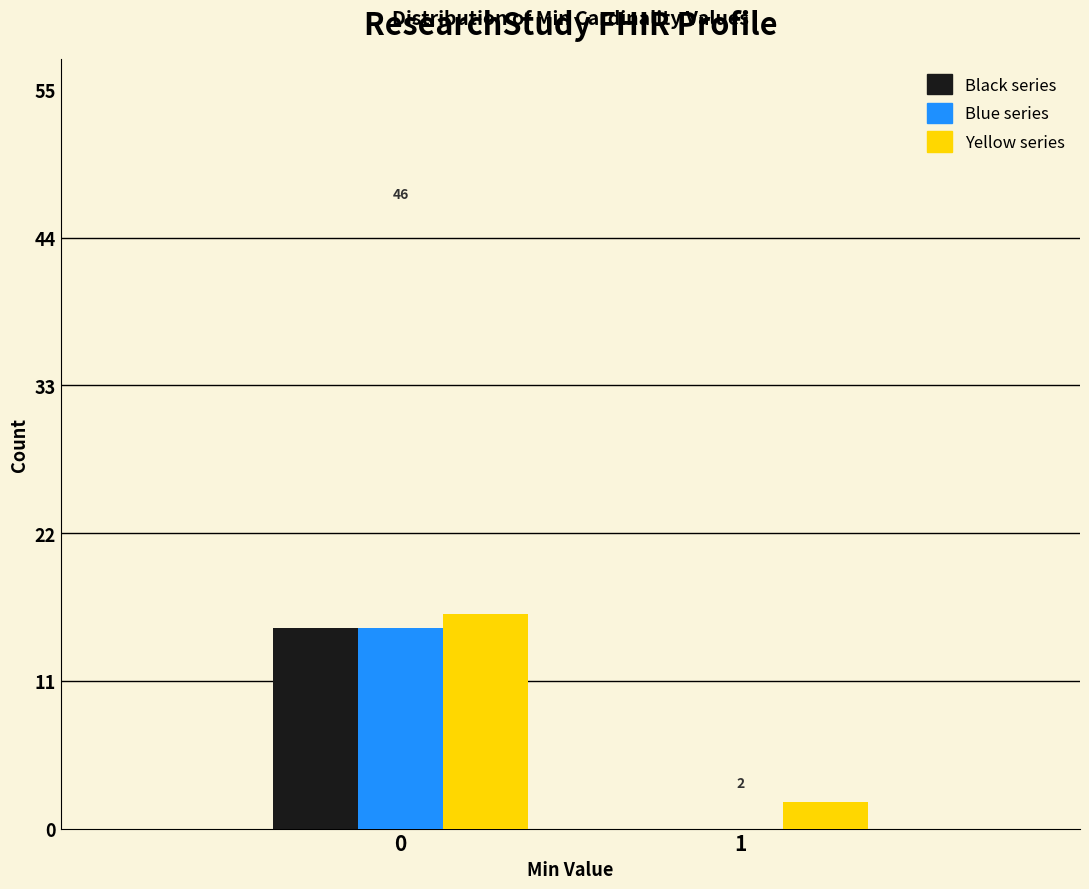

Reading left to right, list all the values displayed in this chart.

Black series: 0=15	1=0
Blue series: 0=15	1=0
Yellow series: 0=16	1=2